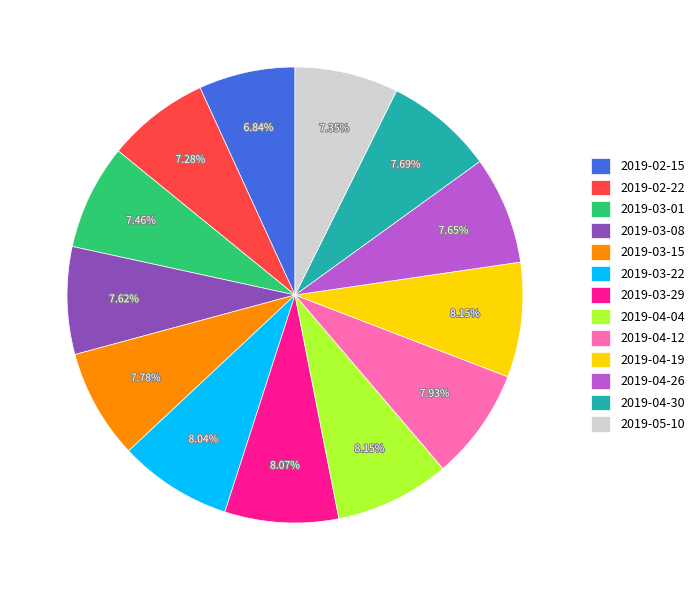

Approximately how many times larger is the value at 2019-05-10 compared to 2019-04-12?

0.9